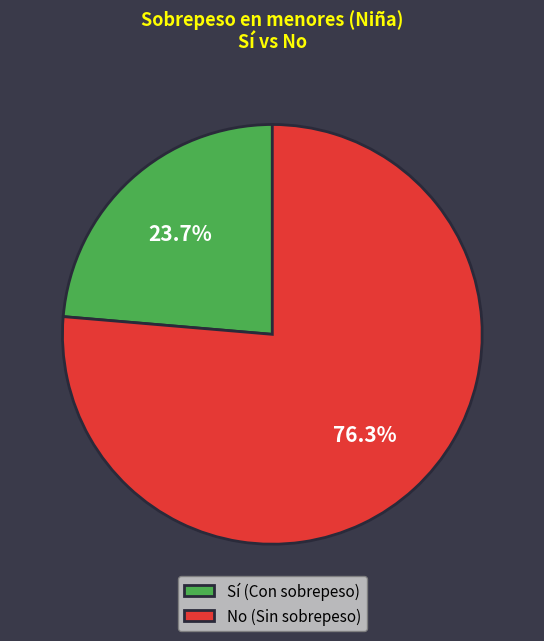

Is the sum of No (Sin sobrepeso) and Sí (Con sobrepeso) greater than half?

Yes